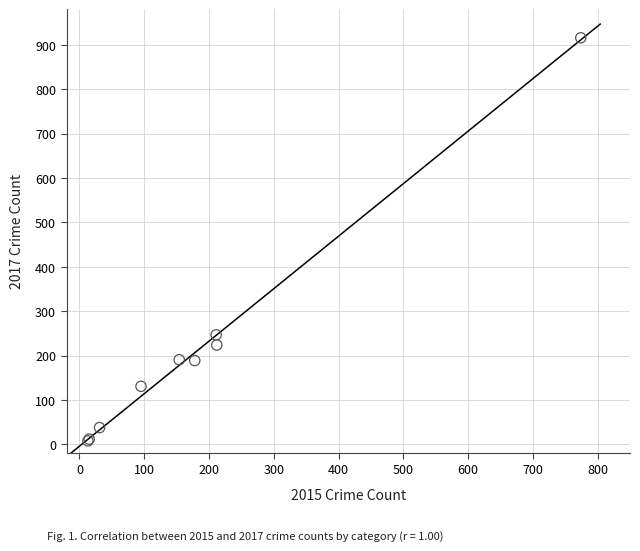

What Y value in the scatter plot is closest to 462?

247